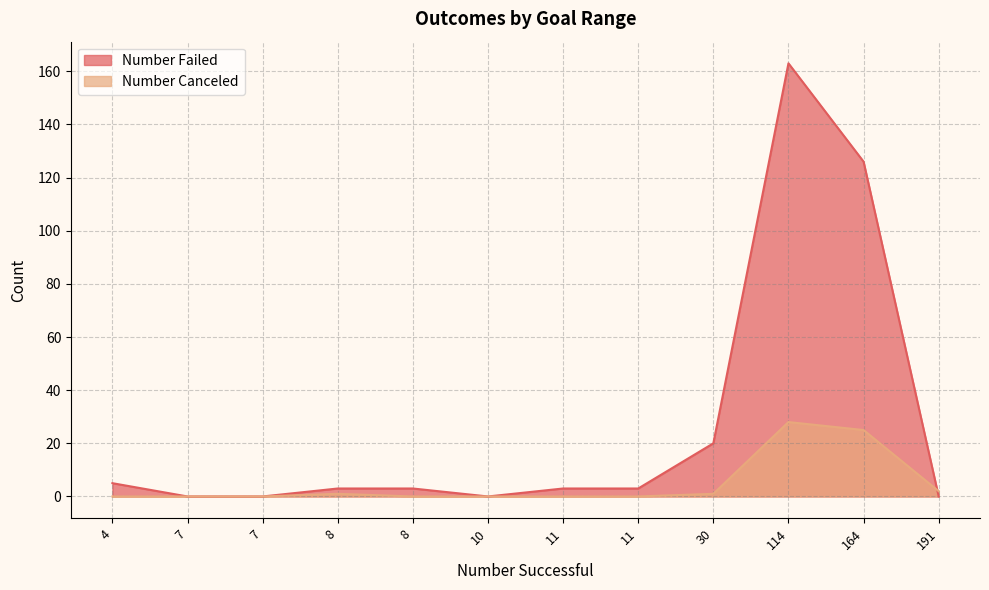

Which series ends up on top after the final intersection of Number Canceled and Number Failed?

Number Canceled